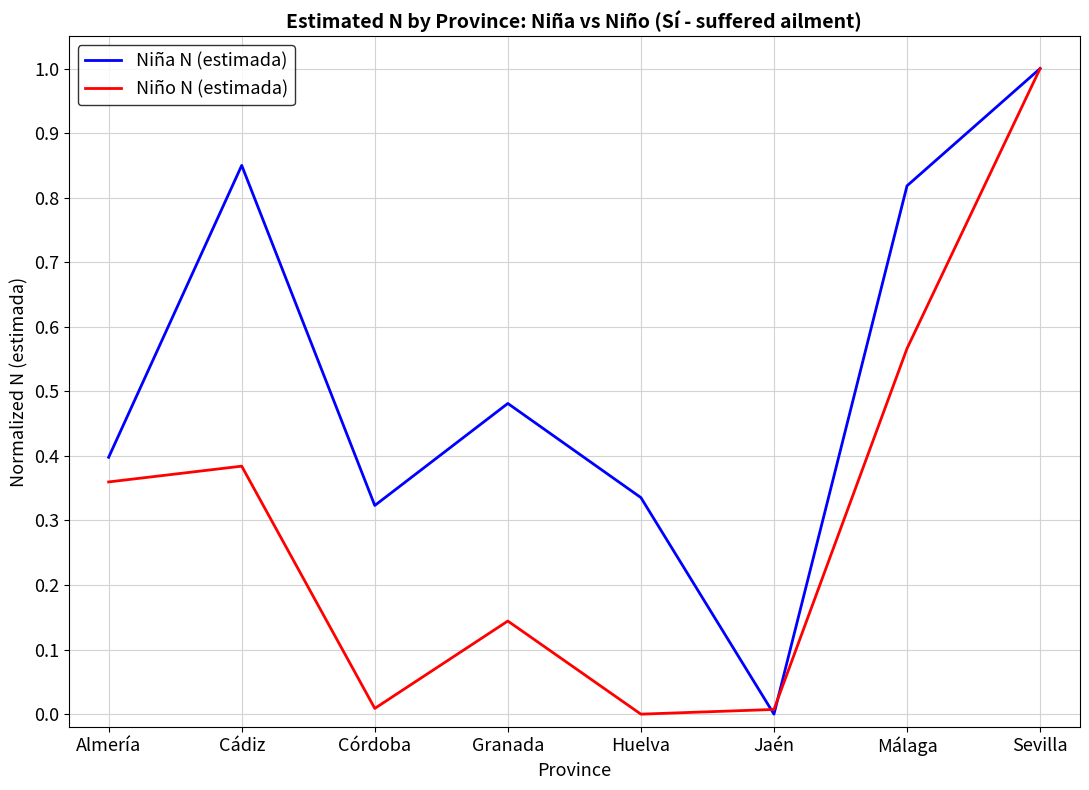

At Málaga, list the series in order from smallest to largest.

Niño N (estimada), Niña N (estimada)